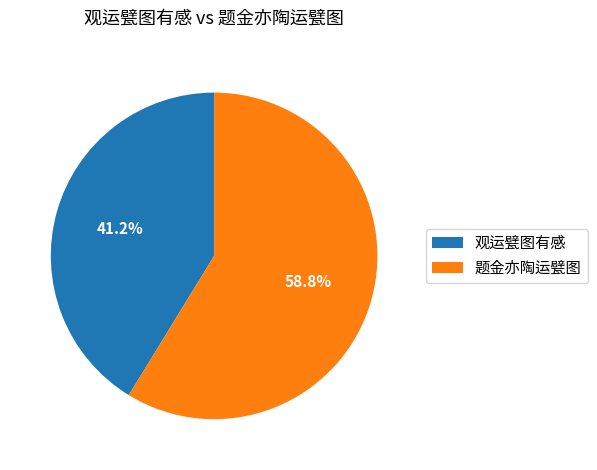

Combined, what portion of the pie is 题金亦陶运甓图 and 观运甓图有感?

100.0%